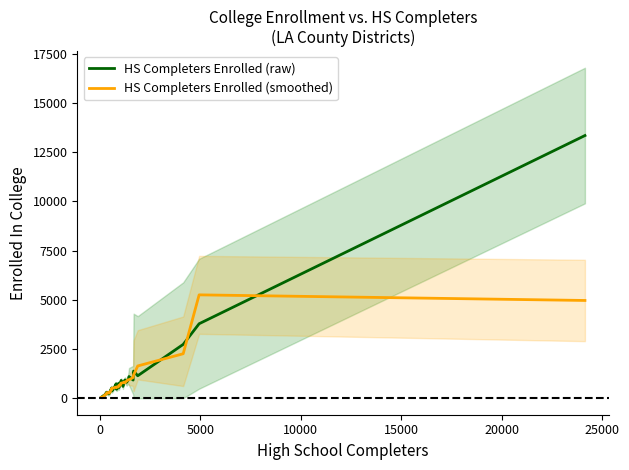

What is the sum of all HS Completers Enrolled (raw) values?

41746.0